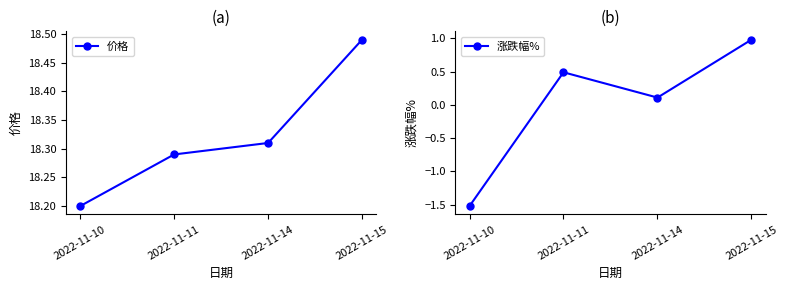

What is the maximum value for 涨跌幅%?

1.0